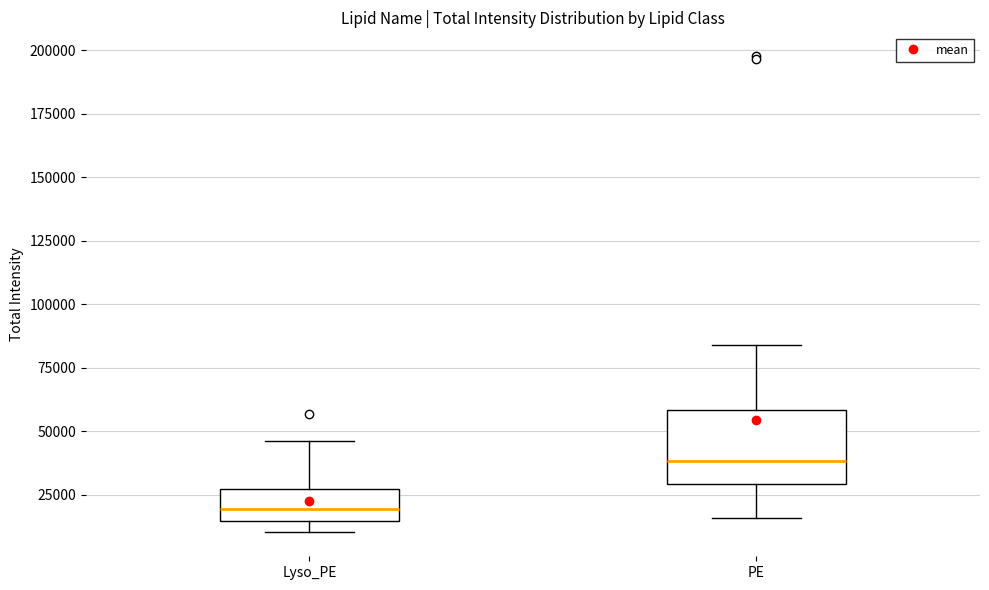

Where is the lower edge of the box for PE on the y-axis? The values are not printed on the chart, so give them approximately, as read against the axis.

30000